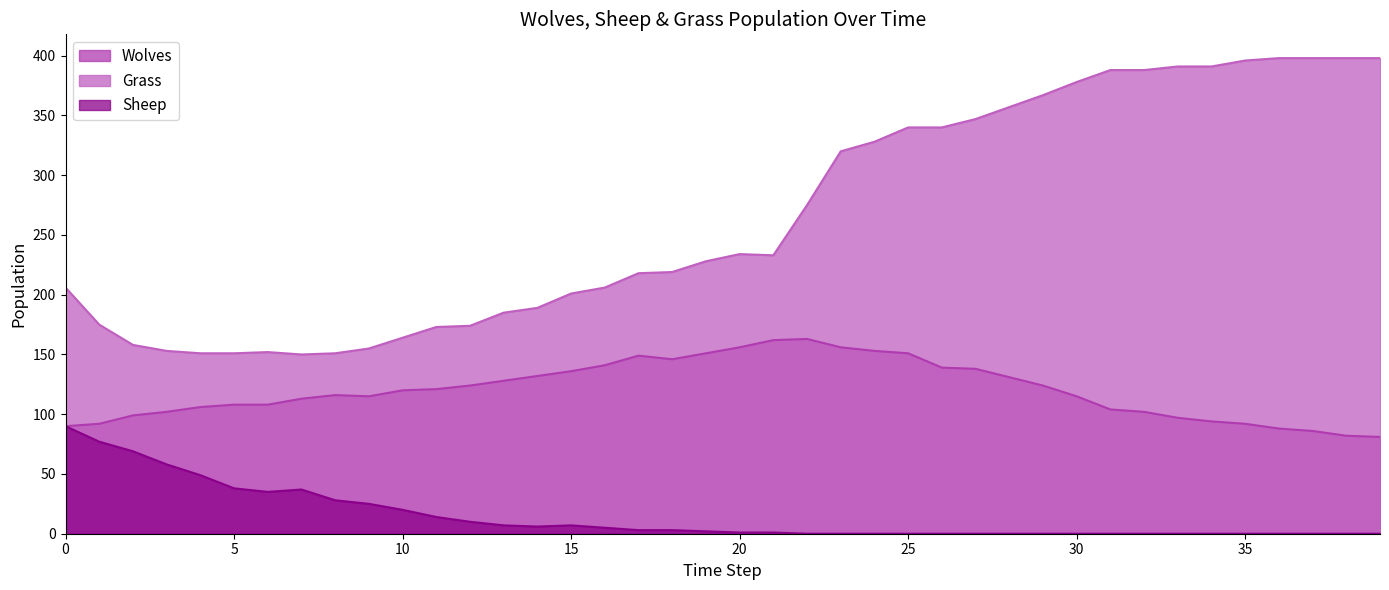

What is the difference between the highest and lowest values at 3?

95